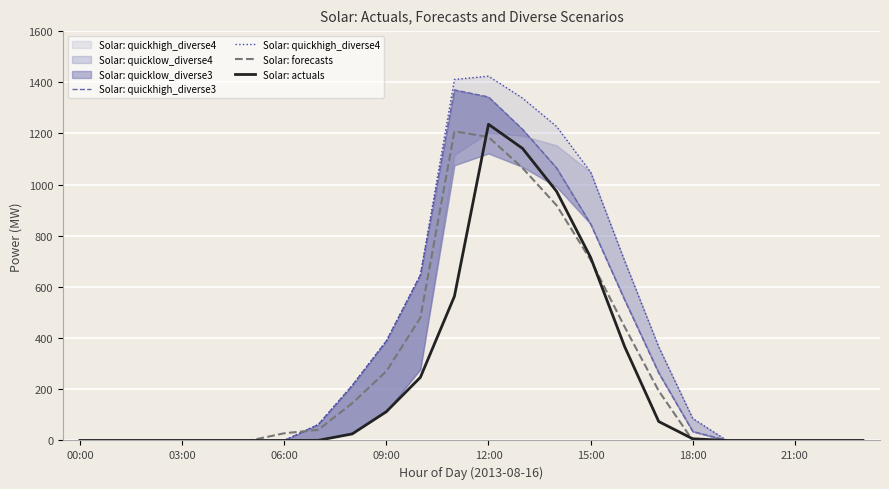

True or false: Solar: forecasts and Solar: actuals cross at least once.

True